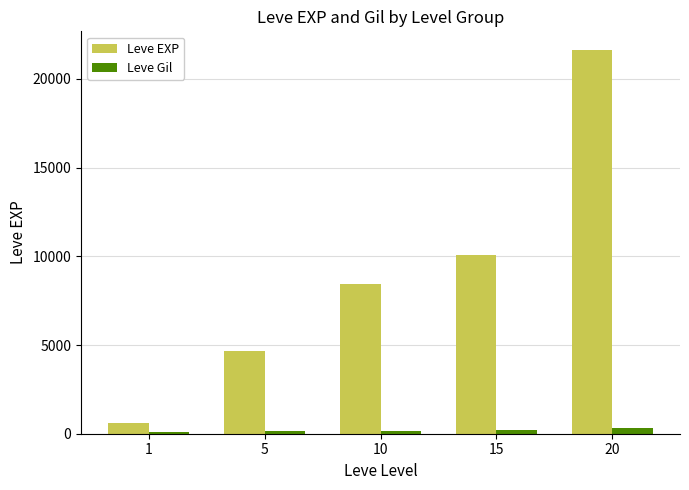

Which series has the widest spread of values?

Leve EXP